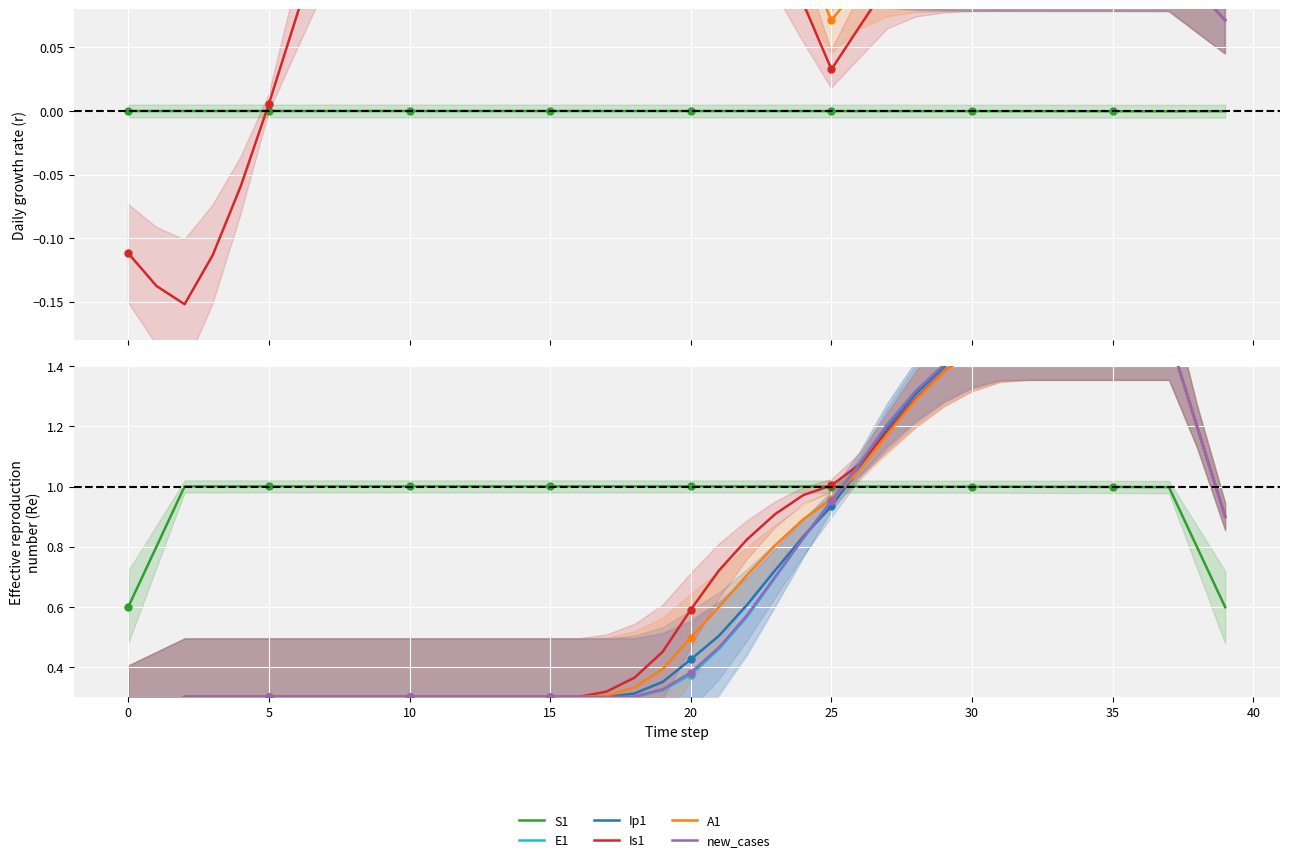

What is the average value of the S1 series?

1.0